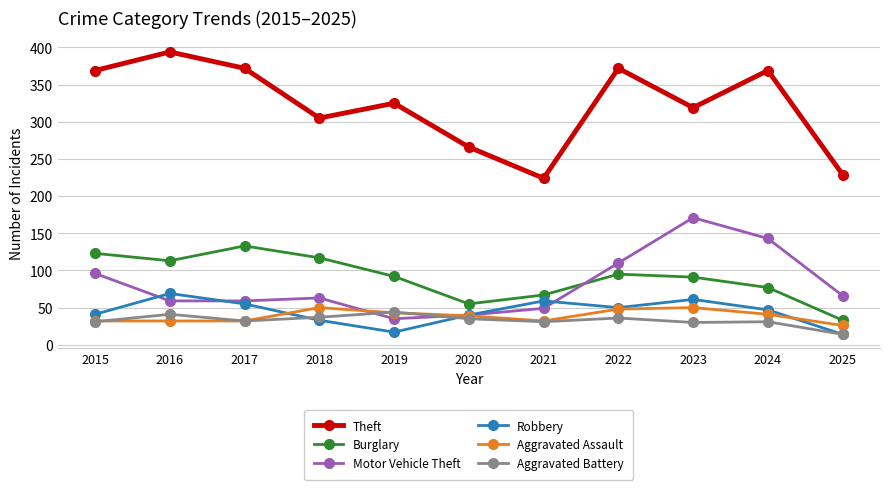

How many intersections are there between Motor Vehicle Theft and Aggravated Assault?

2